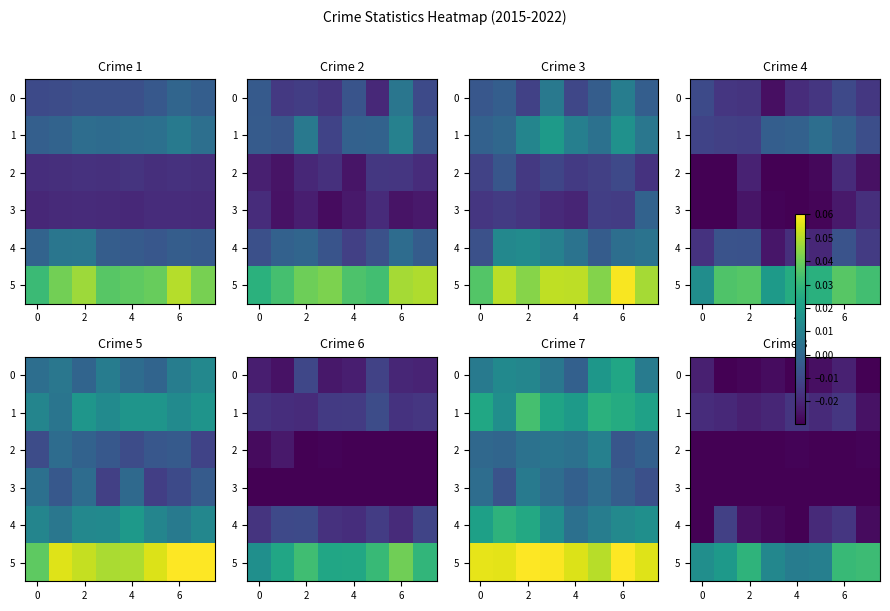

How many row_5 values are between 0 and 1?

8